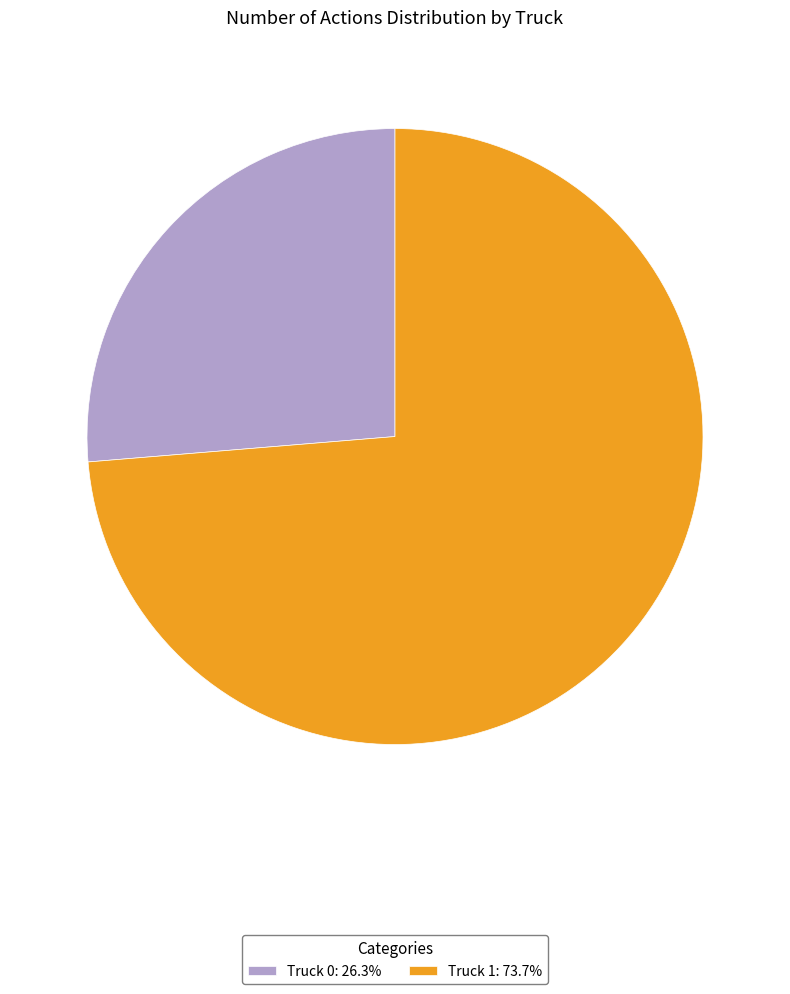

Count the number of slices in the pie.

2